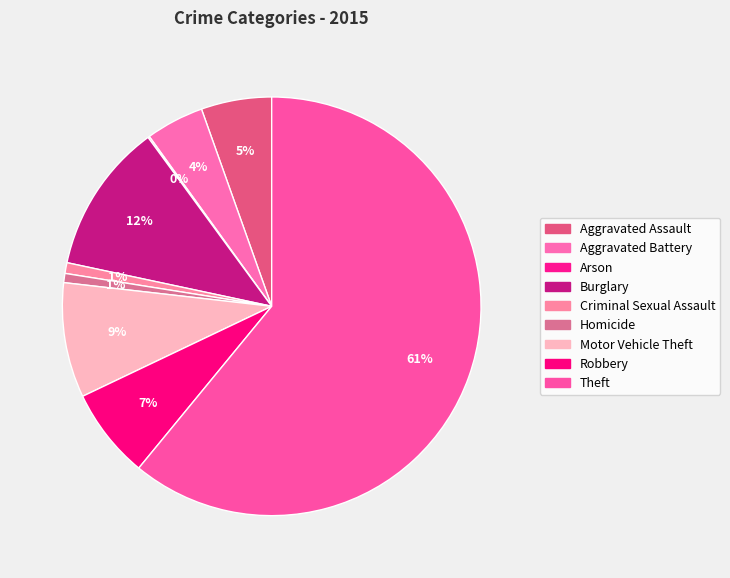

Count the number of slices in the pie.

9